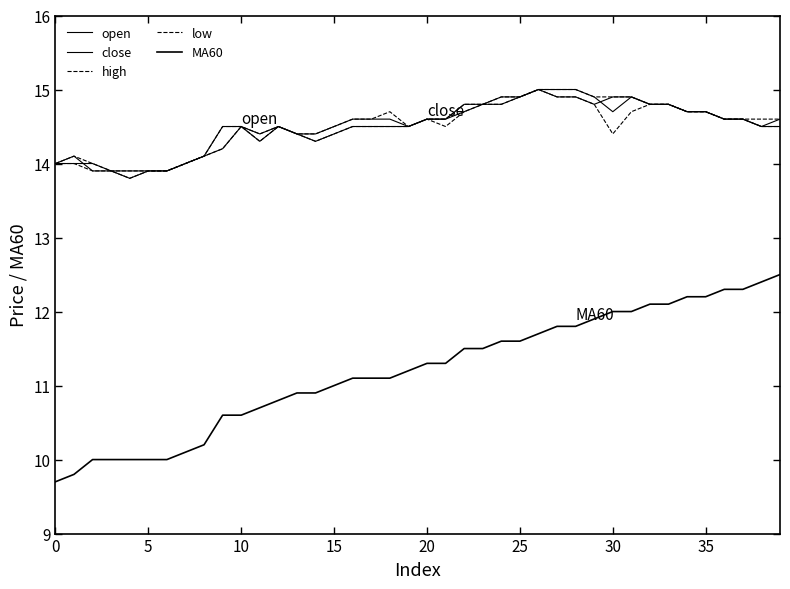

At how many categories does at least one series exceed 12?

40